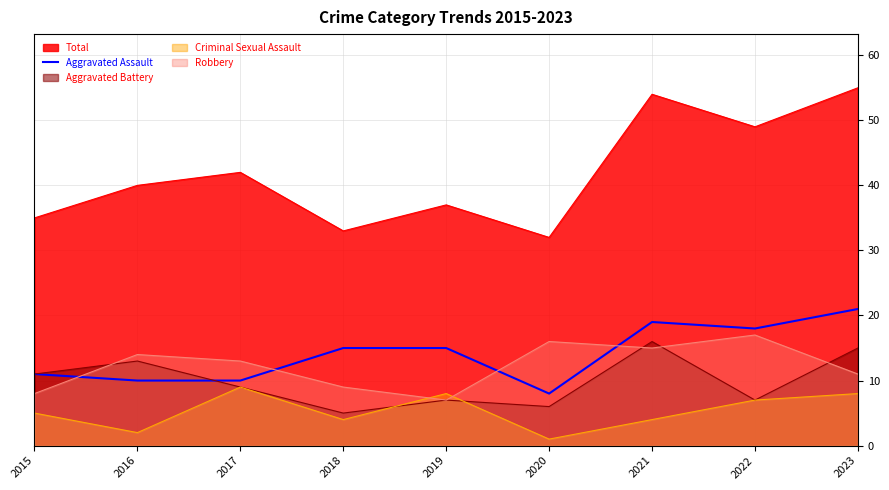

What is the approximate value of Robbery at 2022?

17